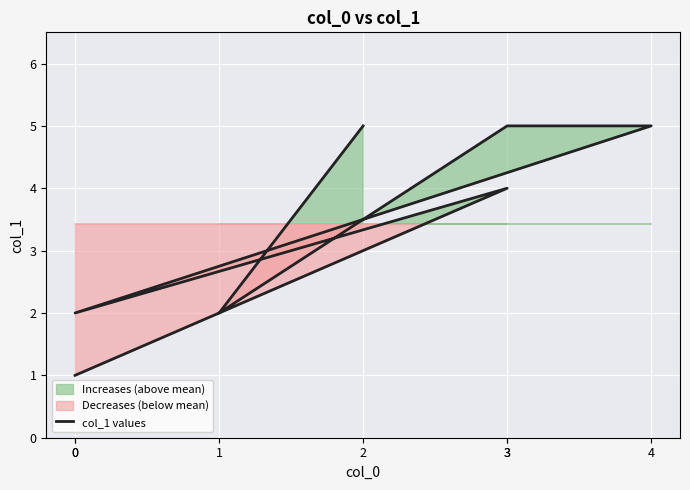

True or false: the data has more than 0 interior local peaks.

True